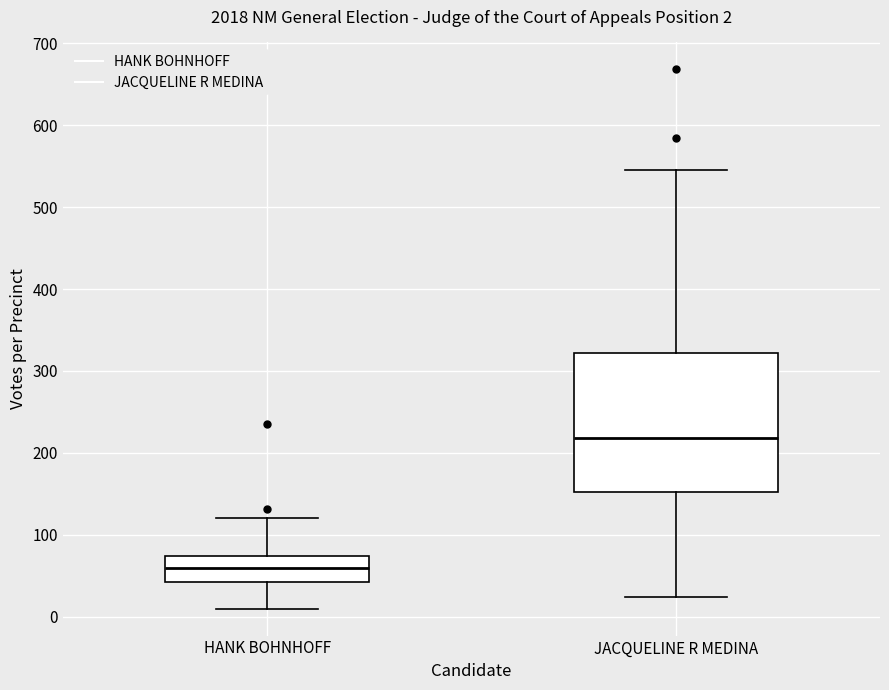

Which box's median line is the lowest?

HANK BOHNHOFF